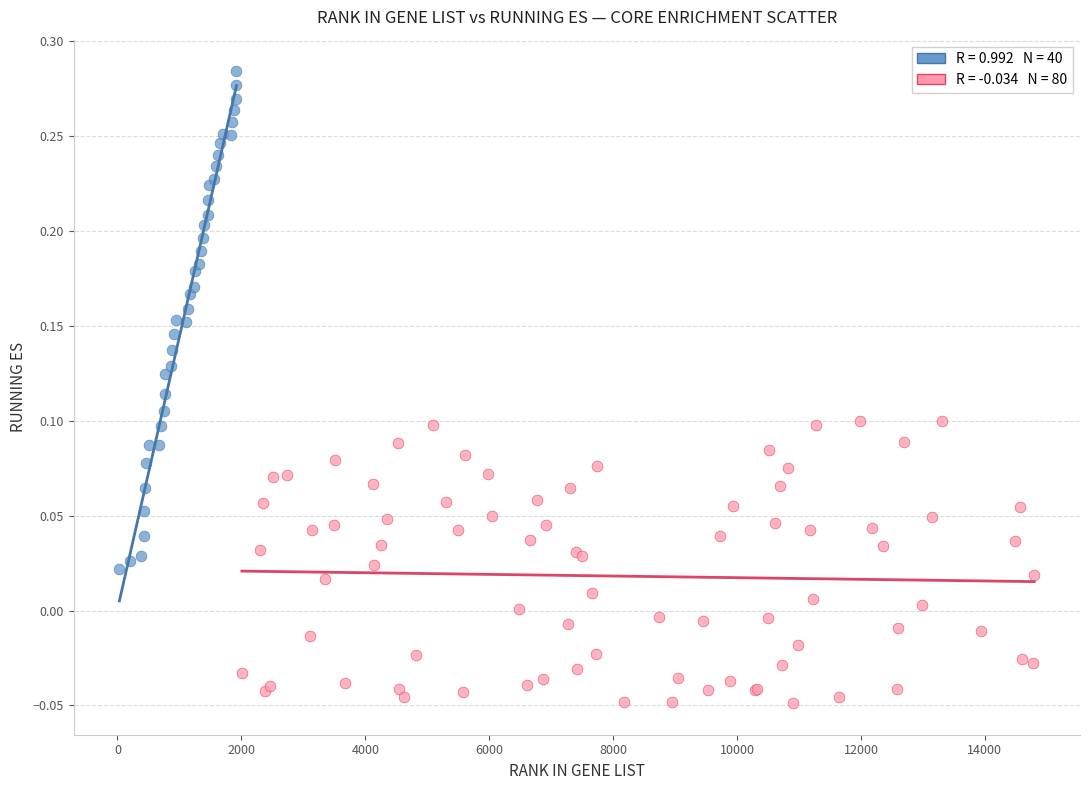

Which series has the widest spread of Y values?

Core Enrichment: Yes